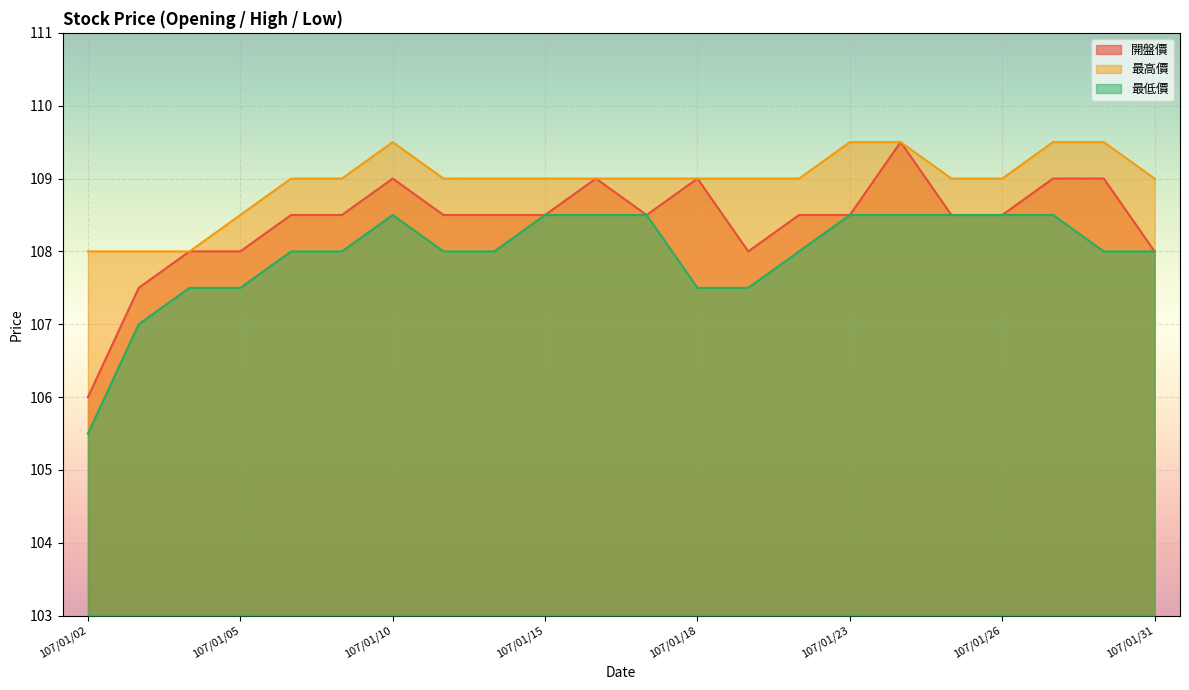

What is the difference between the 最低價 values at 107/01/02 and 107/01/23?

3.0